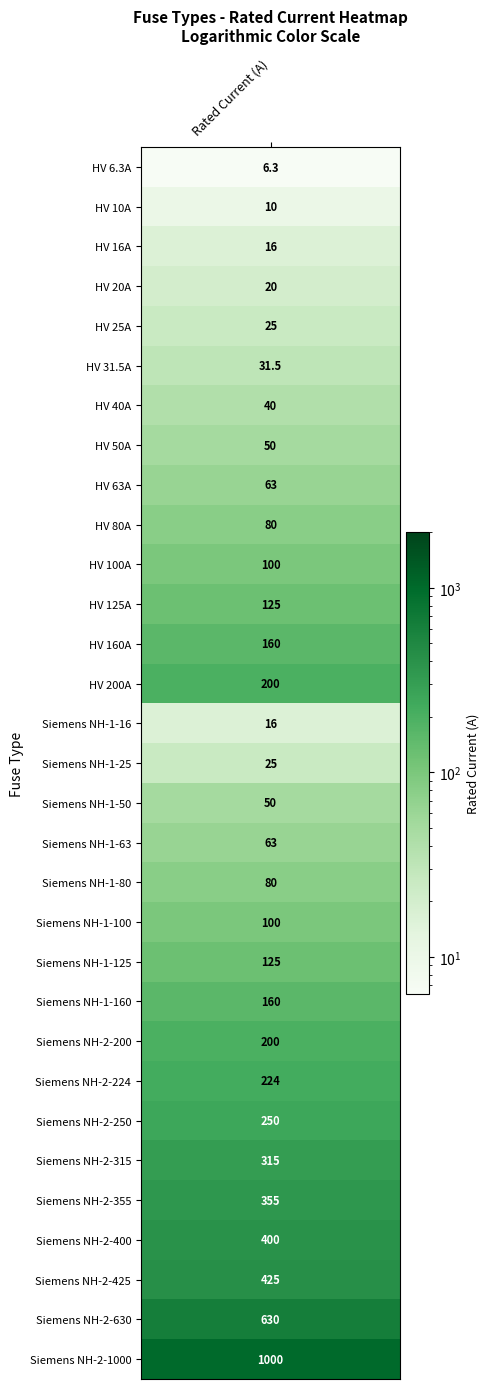

How many data points are above 100?

14